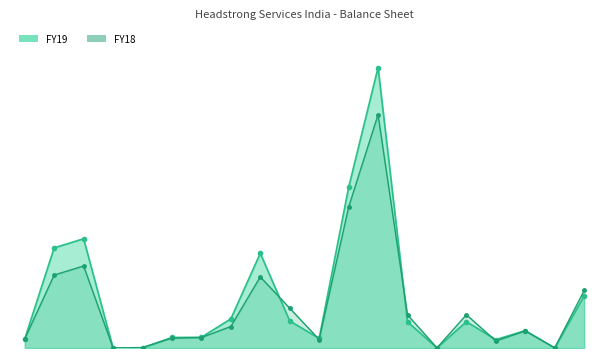

Reading left to right, list all the values displayed in this chart.

FY19: Share capital=115969980	Reserves and surplus=1278330589	Total shareholders funds=1394300569	Long-term borrowings=408240	Other long-term liabilities=2240284	Long-term provisions=134153873	Total non-current liabilities=136802397	Short-term borrowings=372229424	Trade payables=1208805655	Other current liabilities=345337469	Short-term provisions=122376237	Total current liabilities=2048748785	Total equity and liabilities=3579851751	Tangible assets=334809466	Intangible assets=1183936	Total fixed assets=335993402	Deferred tax assets (net)=107289785	Long-term loans and advances=221676009	Other non-current assets=718275	Total non-current assets=665677471
FY18: Share capital=115969980	Reserves and surplus=930954219	Total shareholders funds=1046924199	Long-term borrowings=992601	Other long-term liabilities=5821126	Long-term provisions=126334789	Total non-current liabilities=133148516	Short-term borrowings=274233342	Trade payables=907678201	Other current liabilities=507952918	Short-term provisions=108426111	Total current liabilities=1798290572	Total equity and liabilities=2978363287	Tangible assets=422784883	Intangible assets=1788472	Total fixed assets=424573355	Deferred tax assets (net)=89885085	Long-term loans and advances=217733970	Other non-current assets=1851524	Total non-current assets=734043934